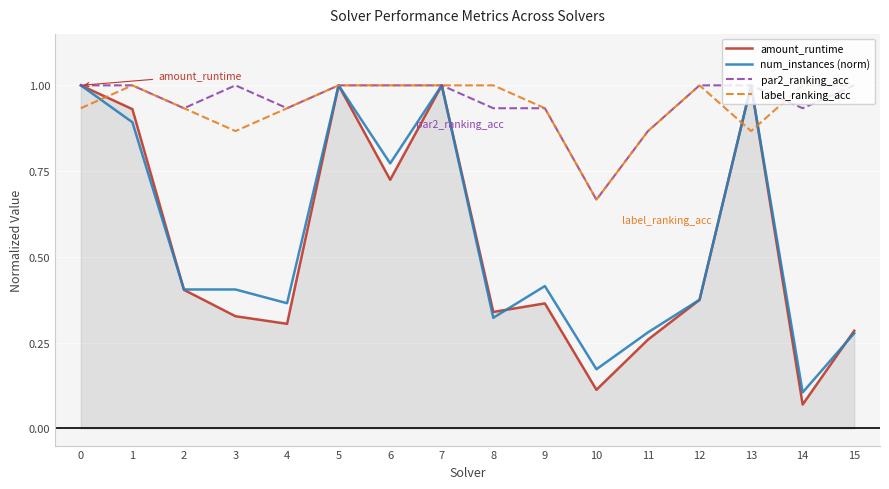

Which series has the widest spread of values?

amount_runtime